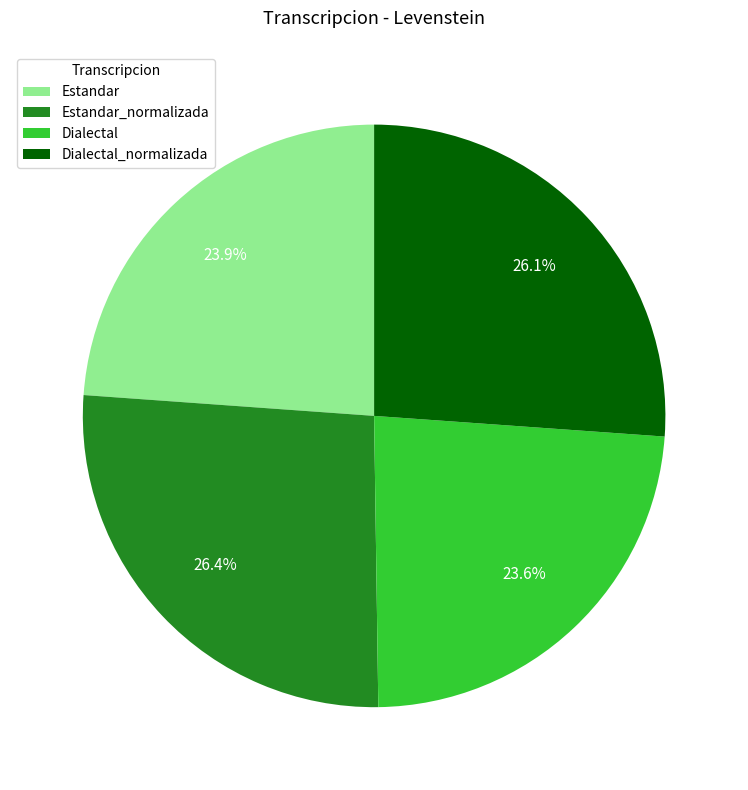

What percentage is NOT represented by Dialectal?

76.4%